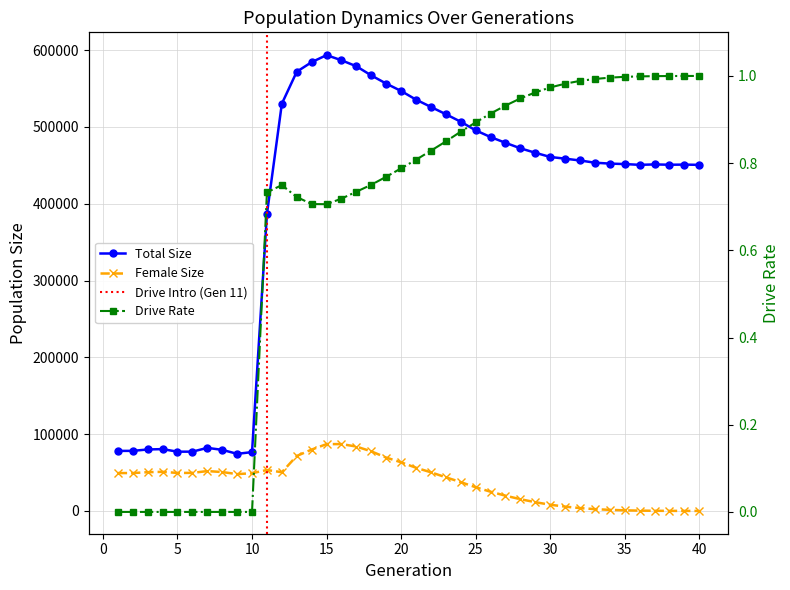

True or false: size has a value of 472130.0 at 28.

True